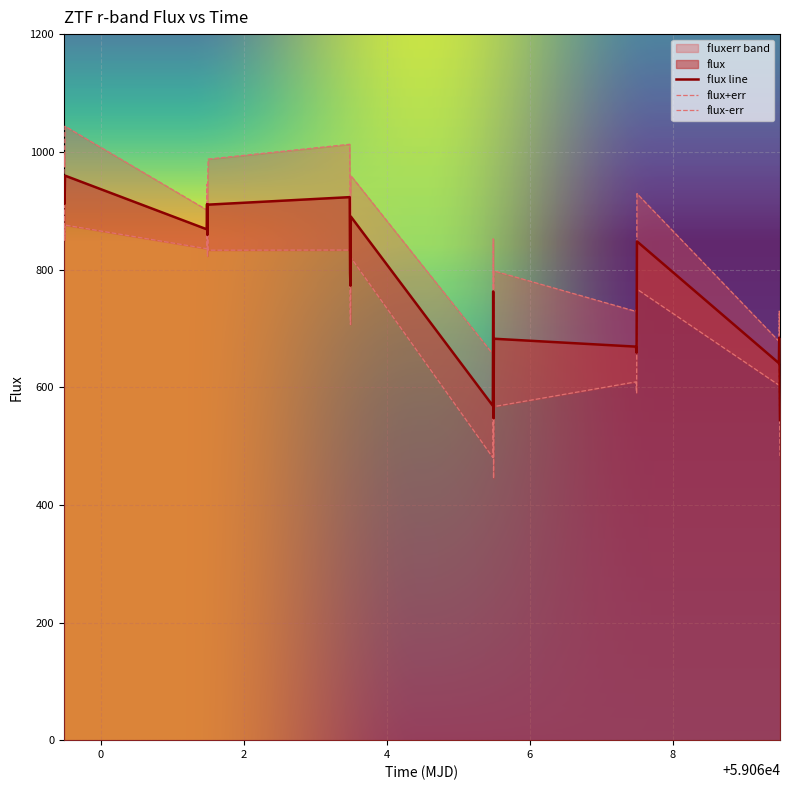

What is the highest value of the flux line series?

959.7